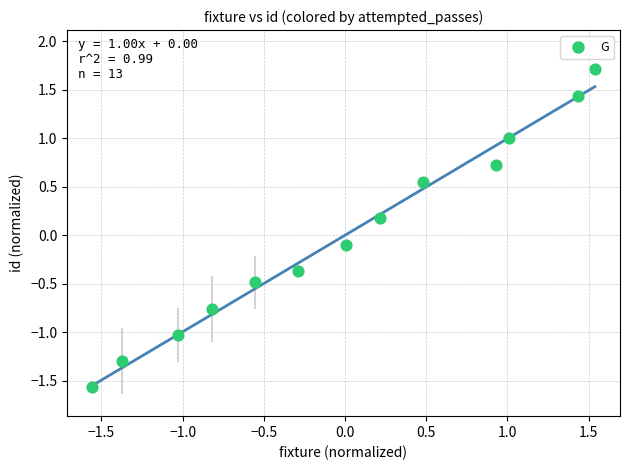

What is the range of Y values (max minus min)?

3.3